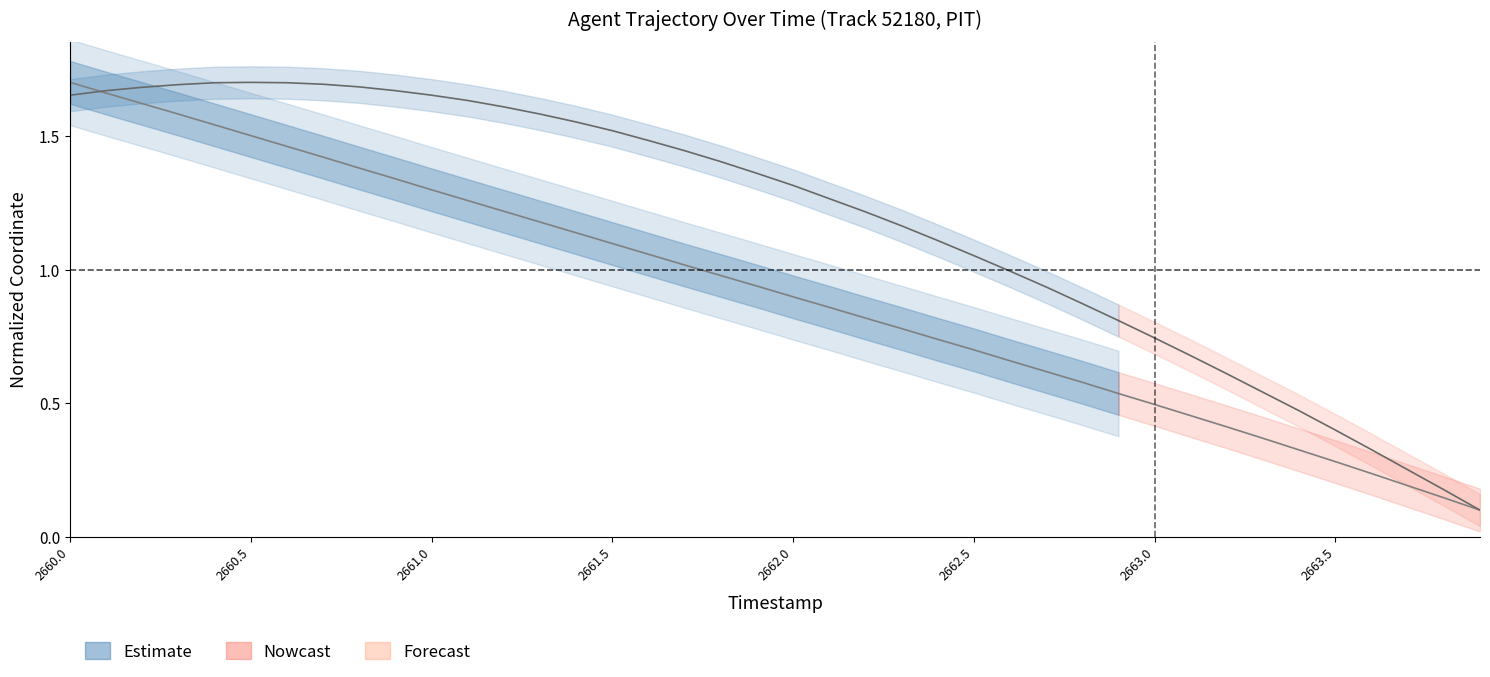

How many data points in X coordinate are above 1?

18